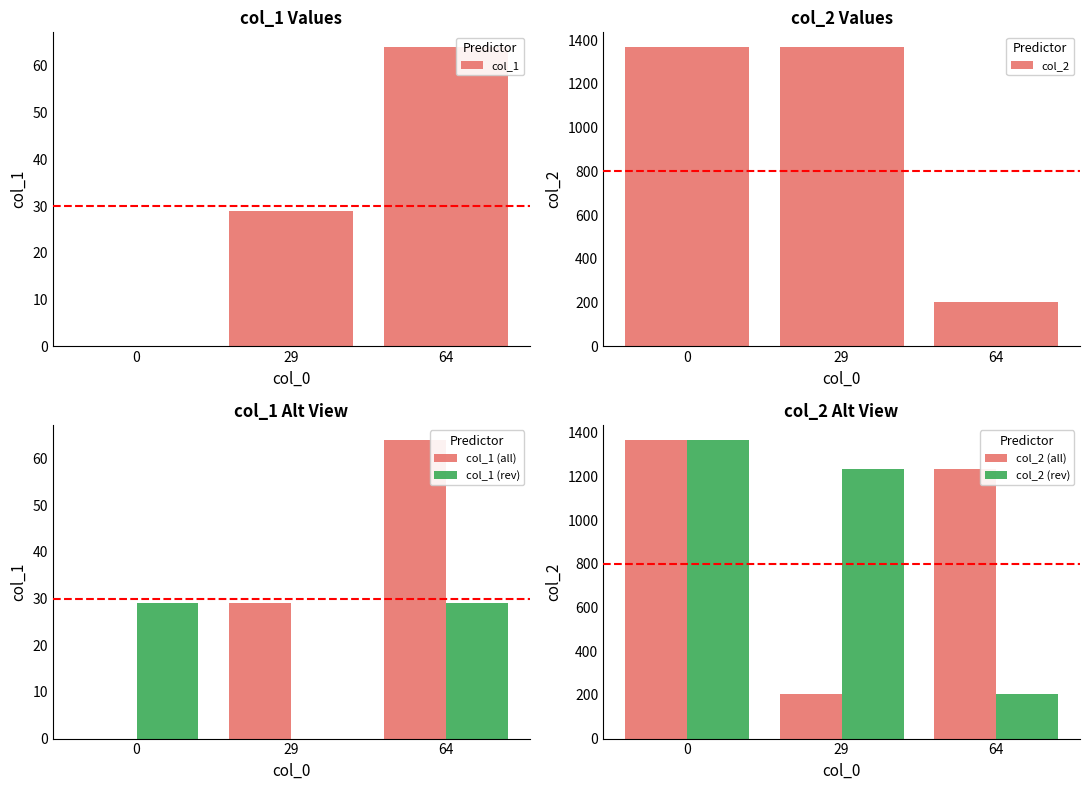

Count the col_2 values in the range 202 to 1368.

3